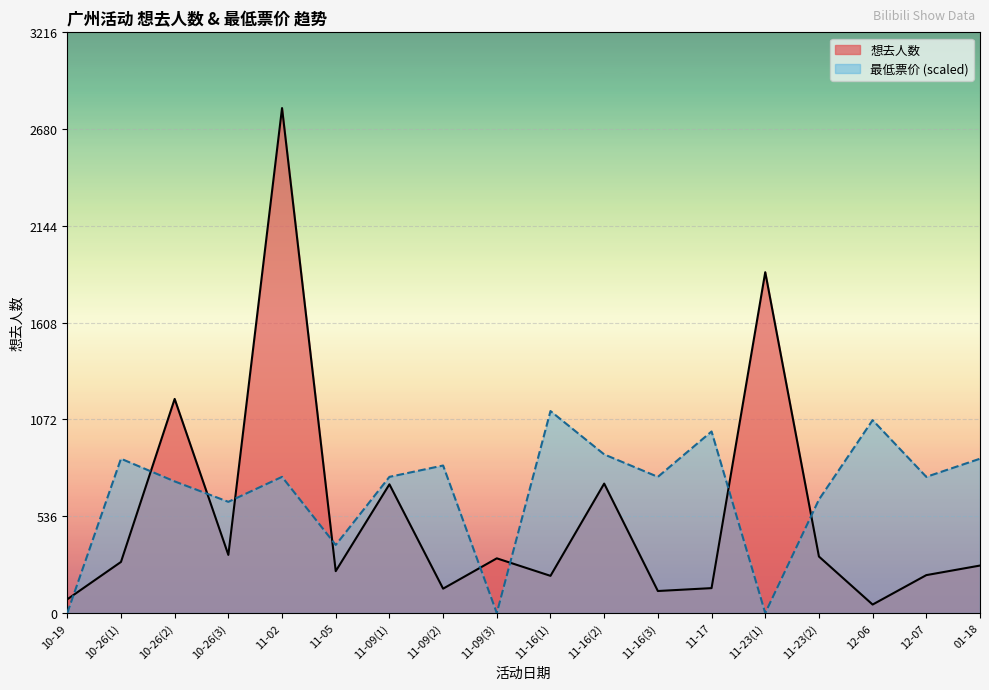

True or false: 想去人数 and 最低票价 intersect in this chart.

True